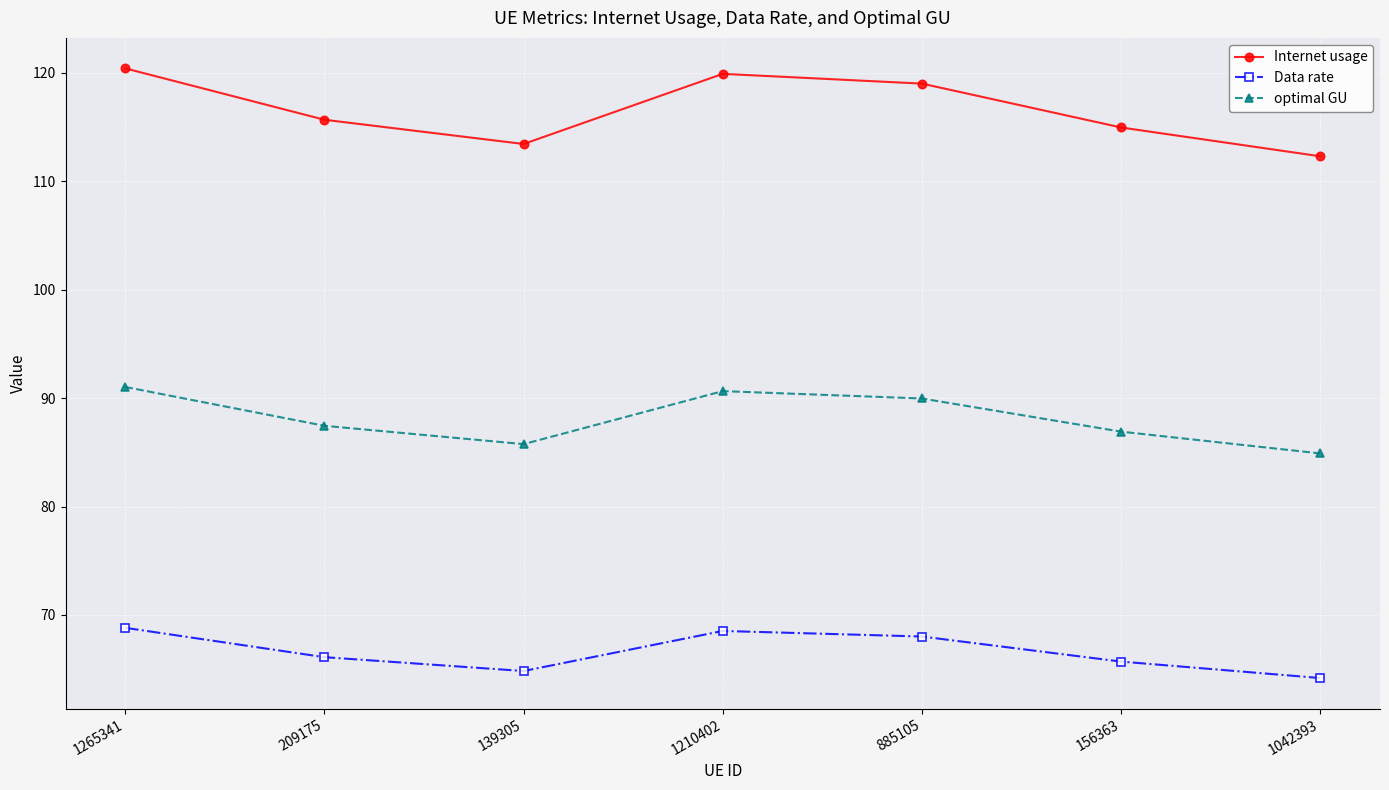

Where does the optimal GU series first go above 87?

1265341